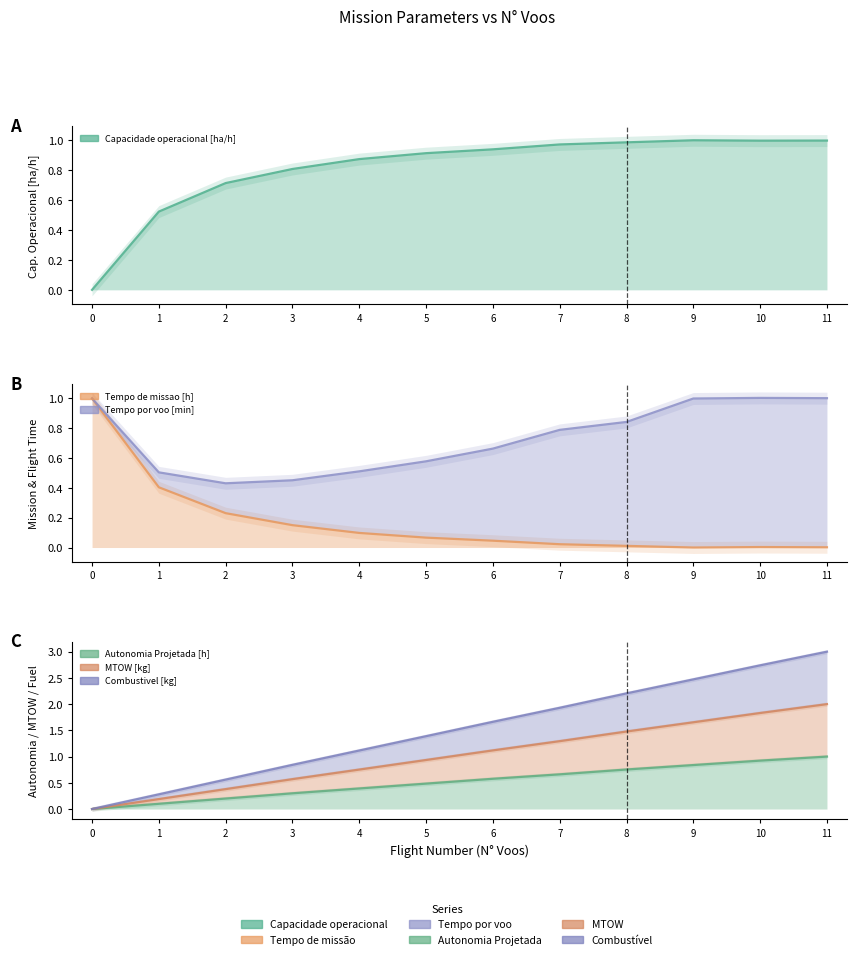

How many data points does each series have?

12